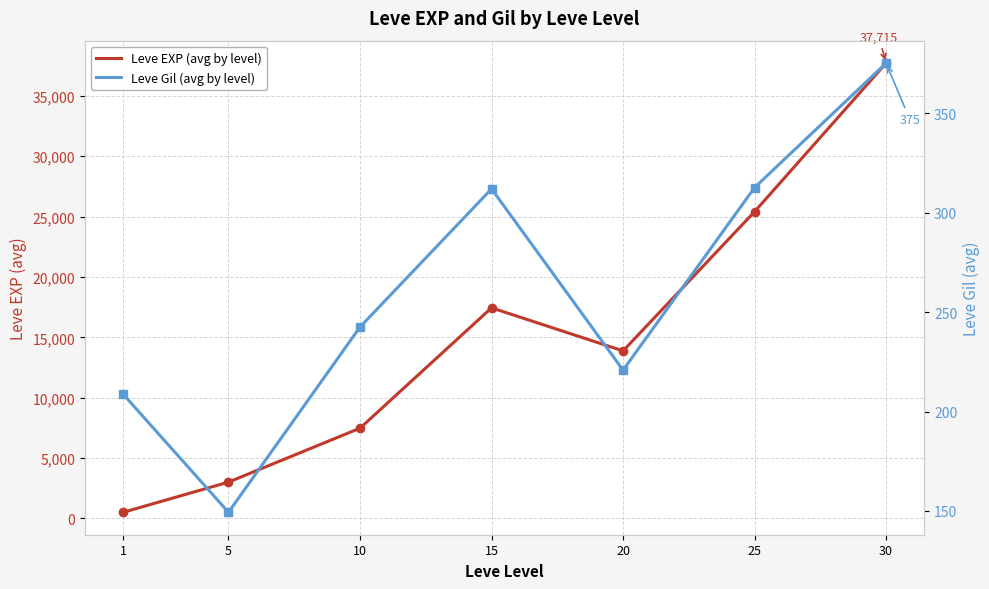

True or false: Leve Gil (avg by level) has more than 0 points higher than both neighbors.

True